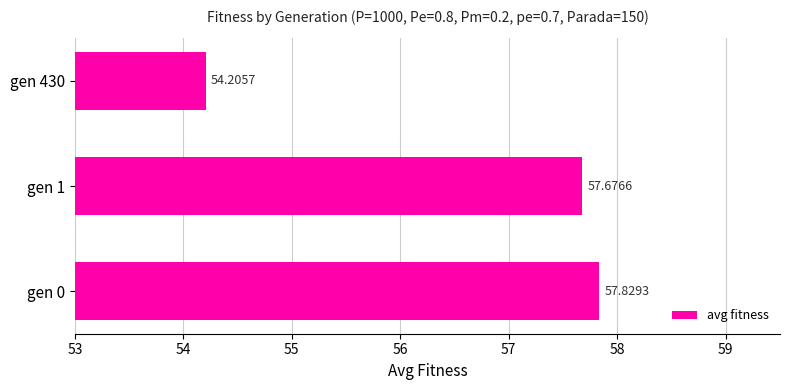

What is the smallest value displayed?

54.2